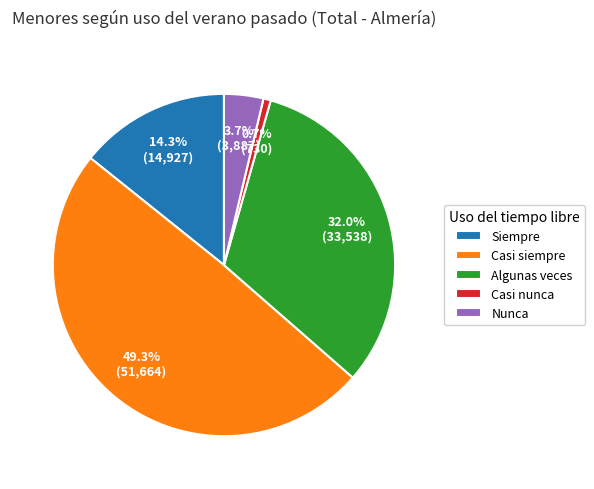

The Casi siempre slice represents 49% of the pie. True or false?

True